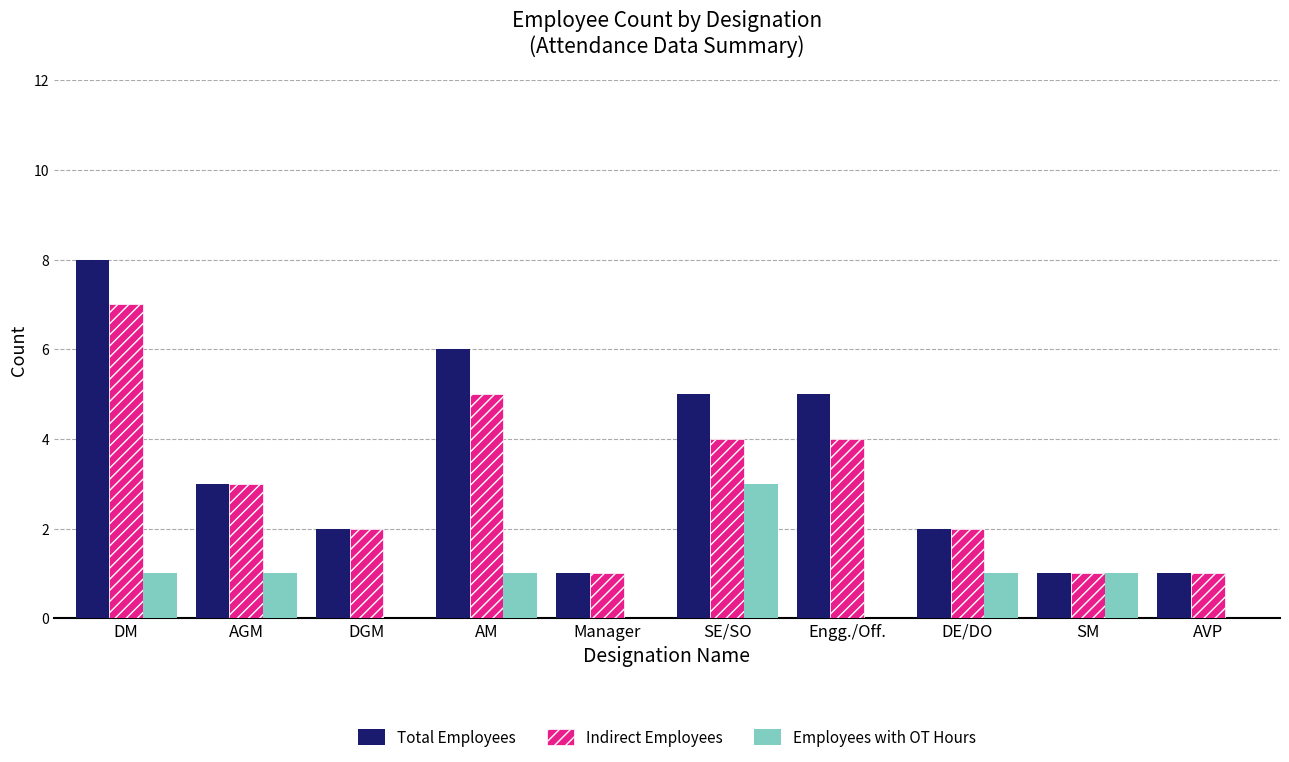

What is the approximate value of Total Employees at Manager?

1